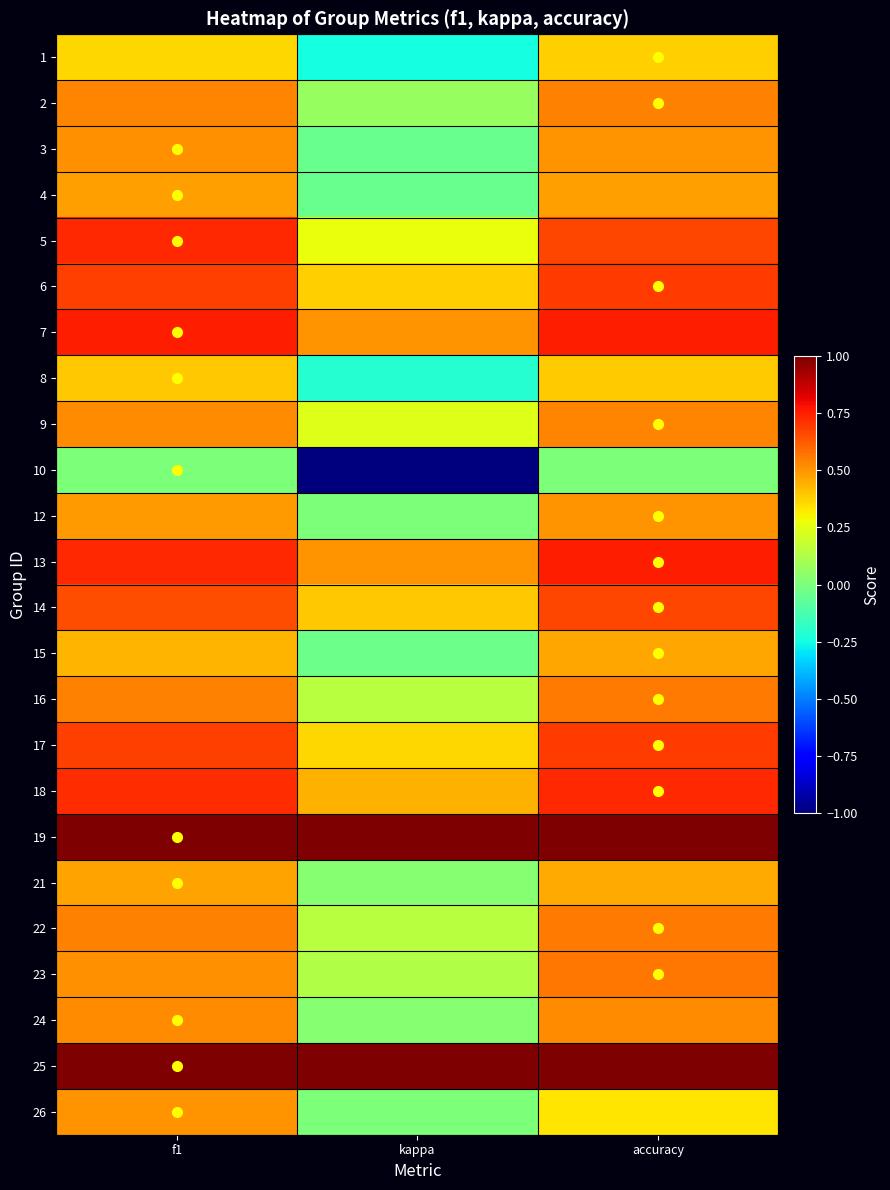

What is the greatest value displayed?

1.0